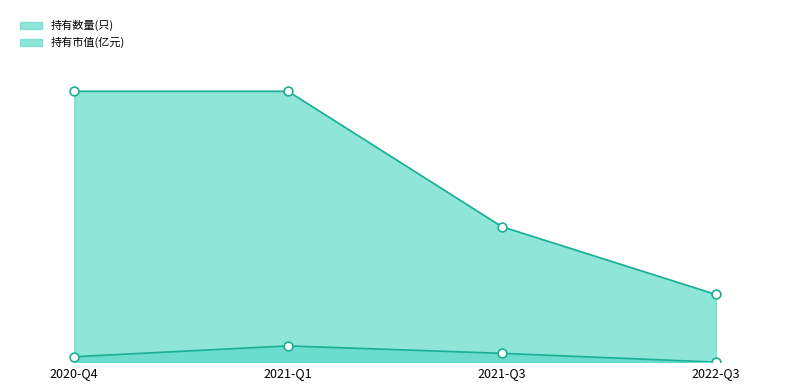

Which series has the largest total across all categories?

持有数量(只)